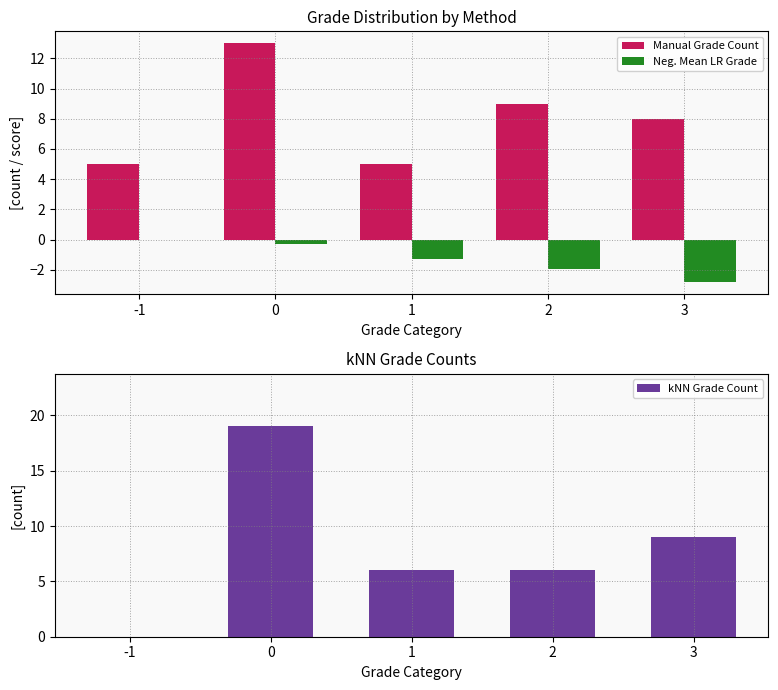

True or false: kNN Grade Count has a value of 6.0 at 1.

True